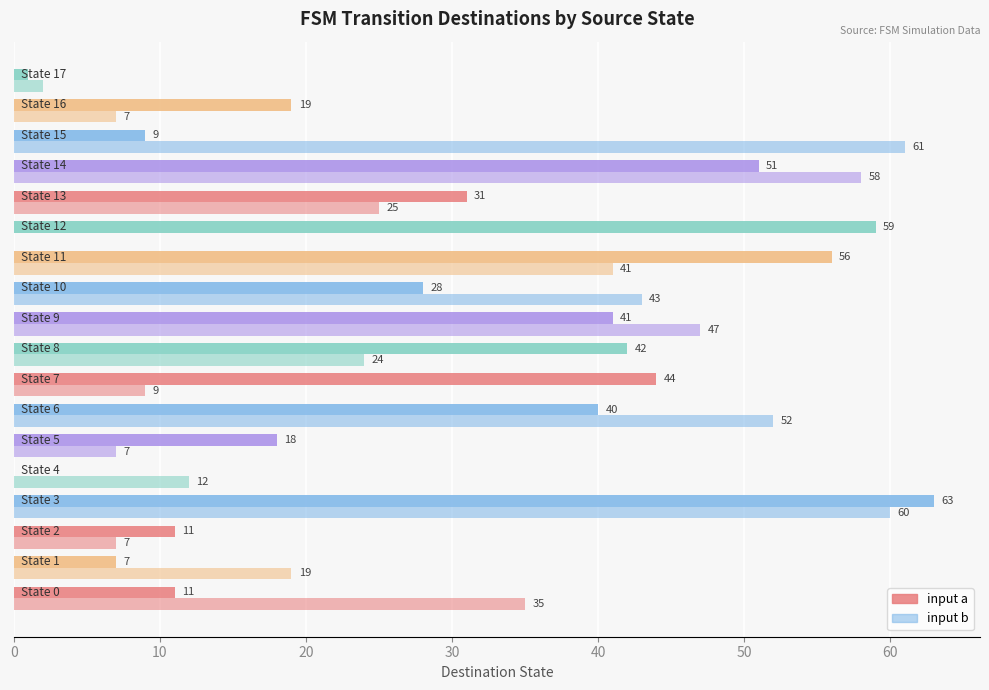

What is the label of the 10th bar from the right?

8